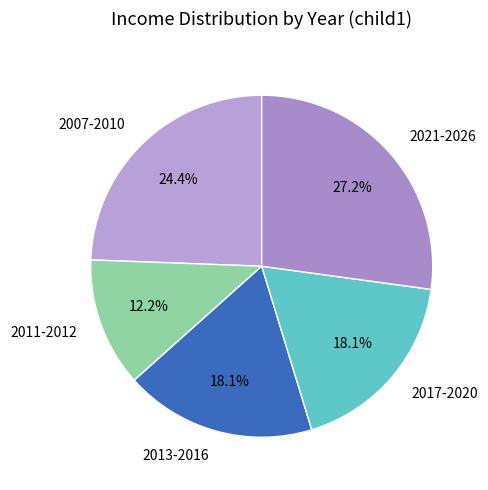

Between 2007-2010 and 2017-2020, which is larger?

2007-2010